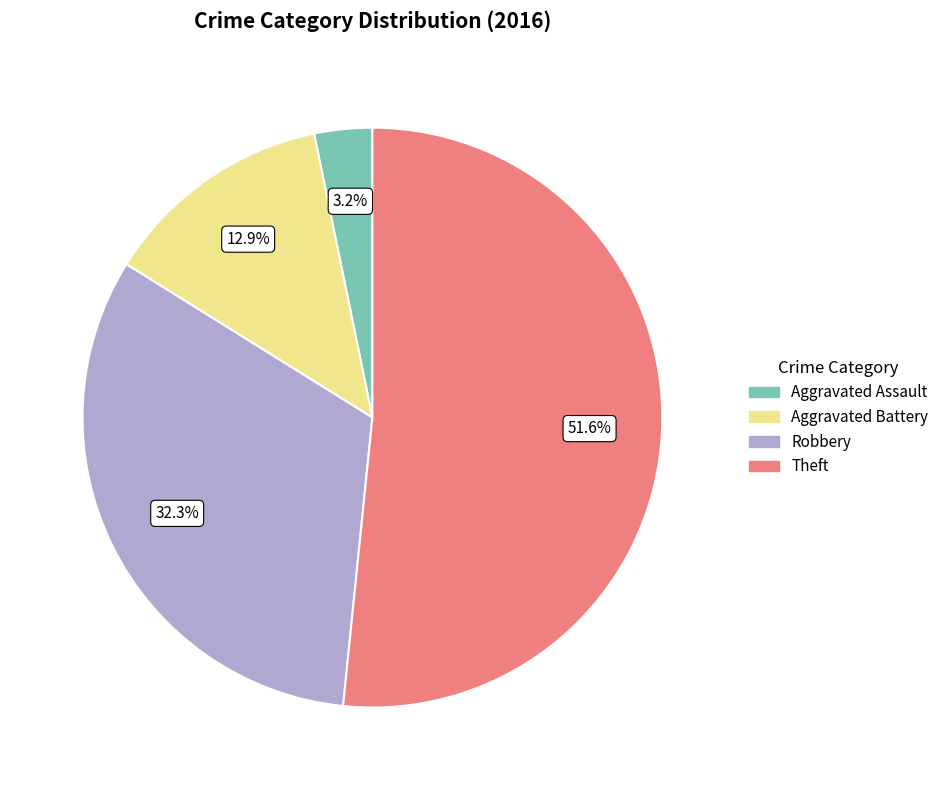

Count the number of slices in the pie.

4